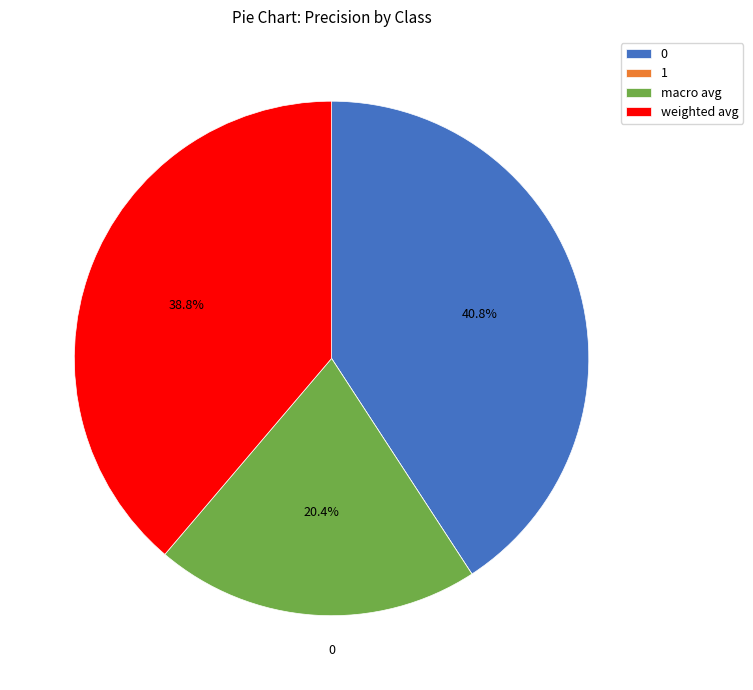

Which category has the smallest portion of the pie?

1